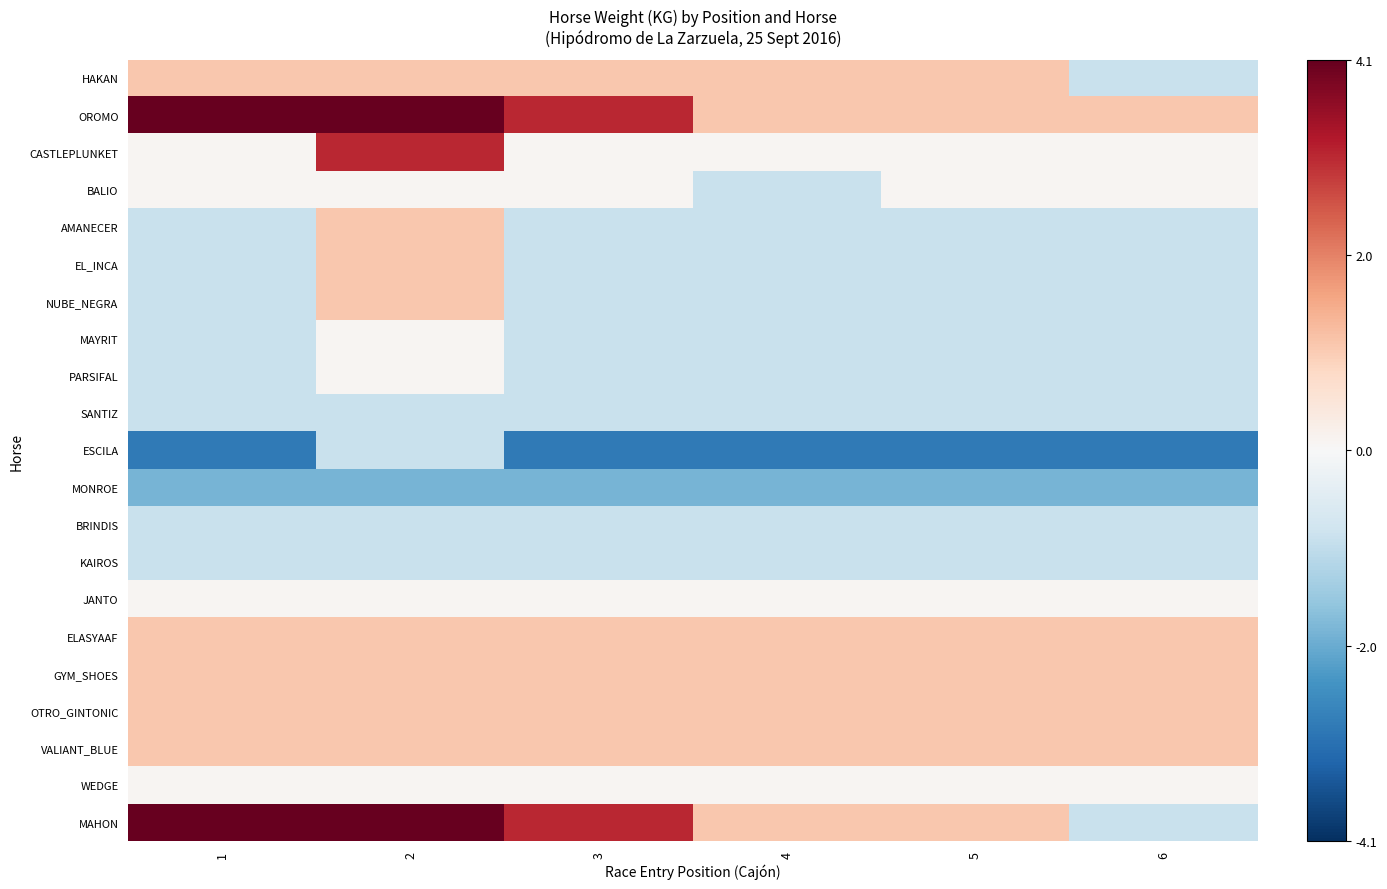

Which series changed the most between 2 and 6?

MAHON